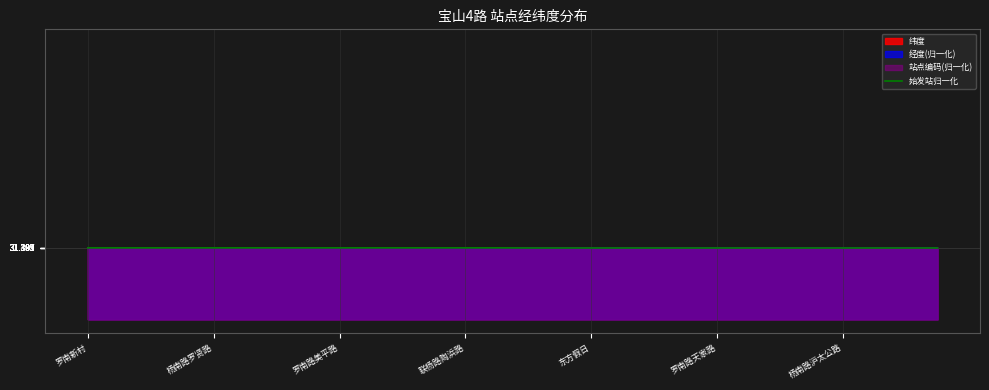

Where is the first local minimum?

9